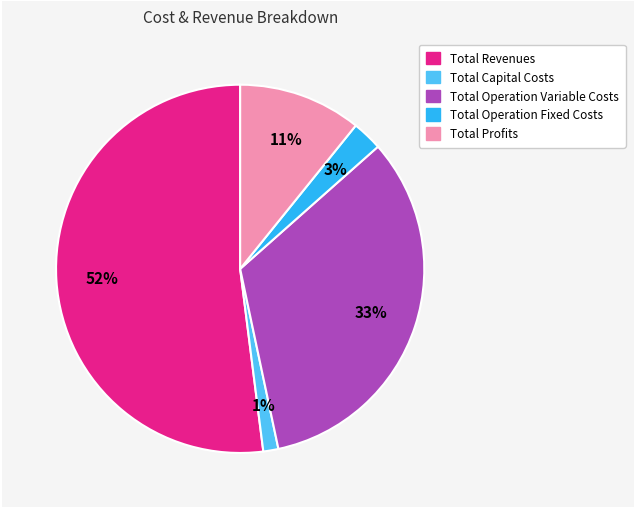

Which category has the smallest portion of the pie?

Total Capital Costs